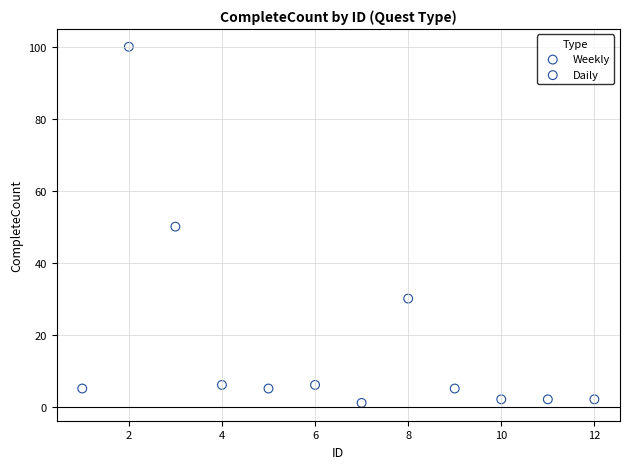

Which series has the largest Y range (max minus min)?

Weekly